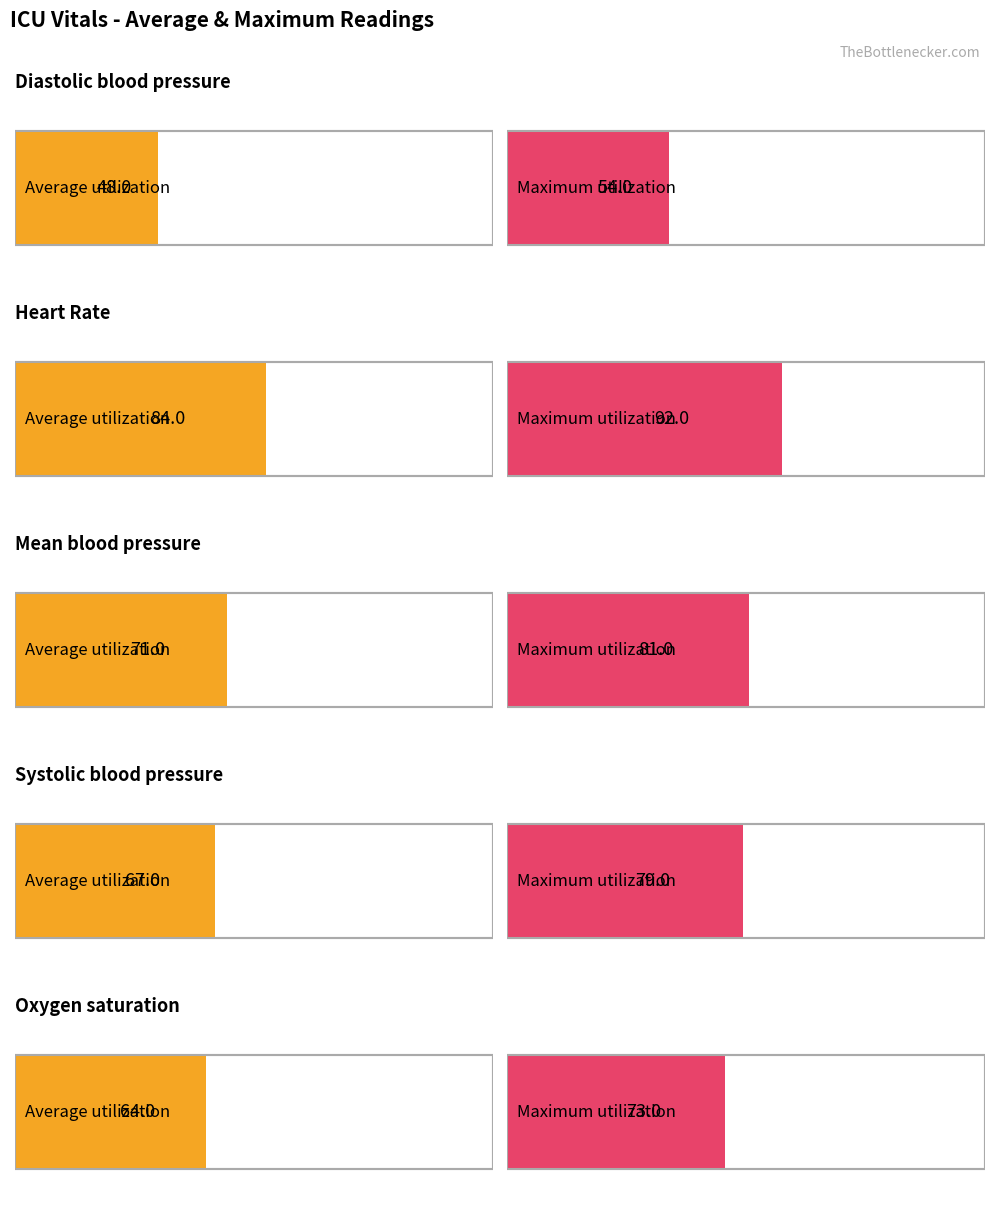

What is the value of the Average utilization bar at the 3rd from the left?

71